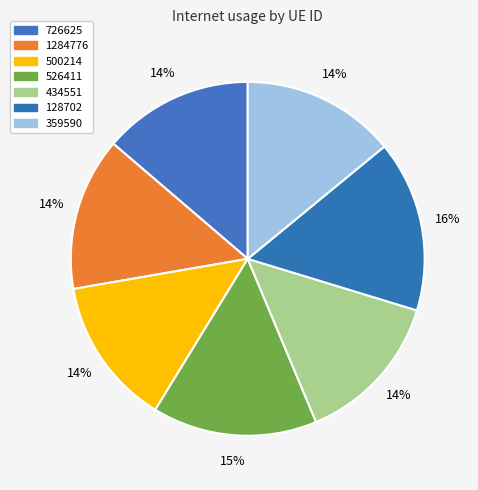

Rank the categories by value from lowest to highest.

500214, 726625, 434551, 1284776, 359590, 526411, 128702